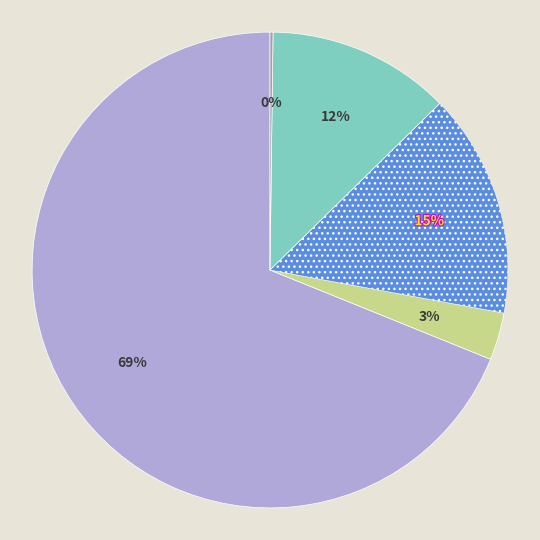

Does any single category account for the majority?

Yes